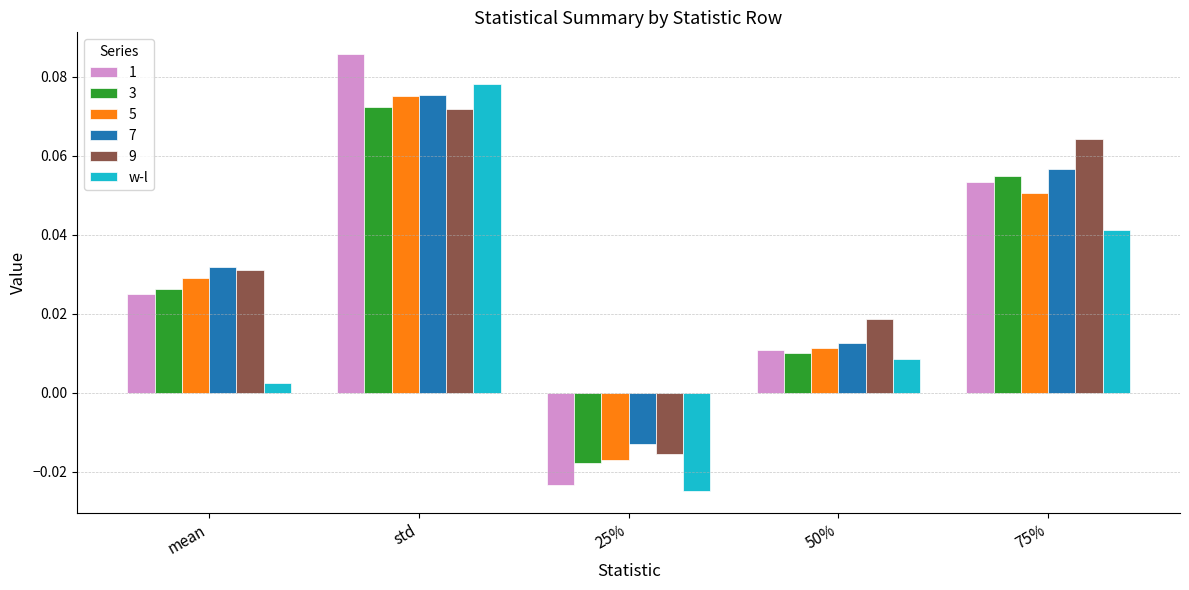

Count the 3 values in the range 0 to 1.

4